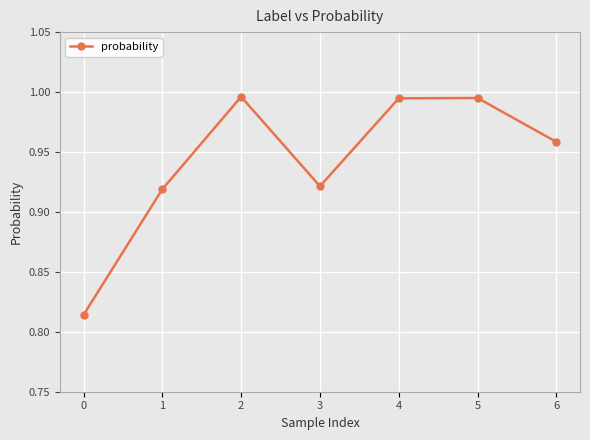

True or false: there are more than 1 points higher than both neighbors.

True